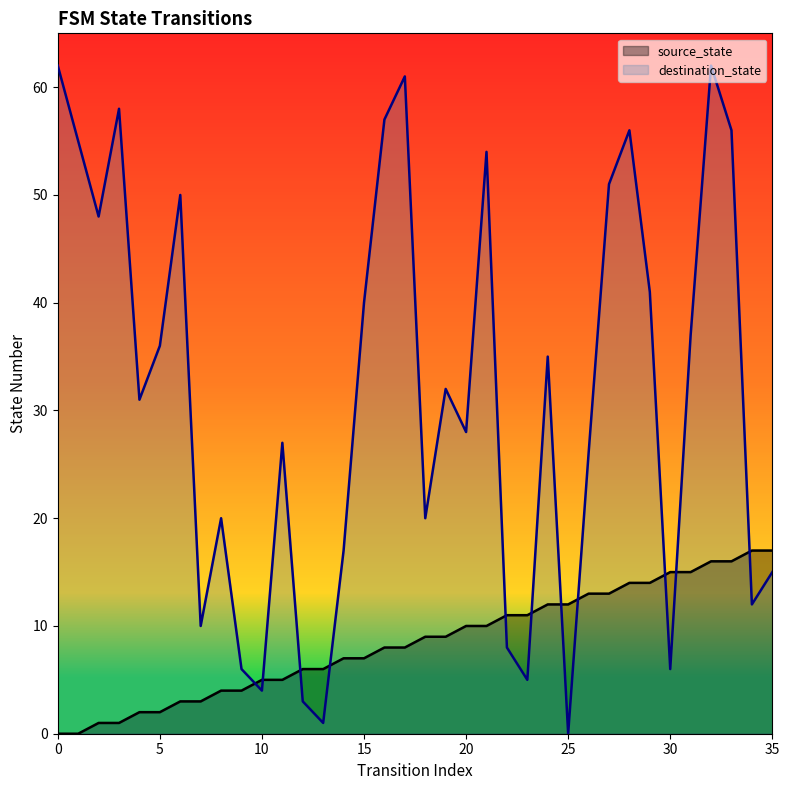

What is the total value across all series at 29?

55